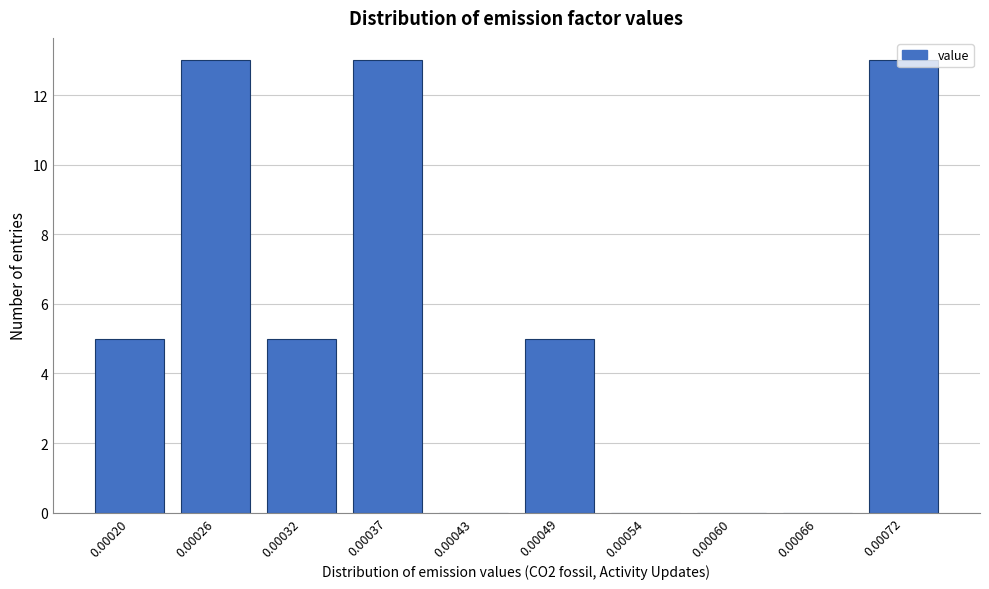

The value at 0.00037 is 13. True or false?

True